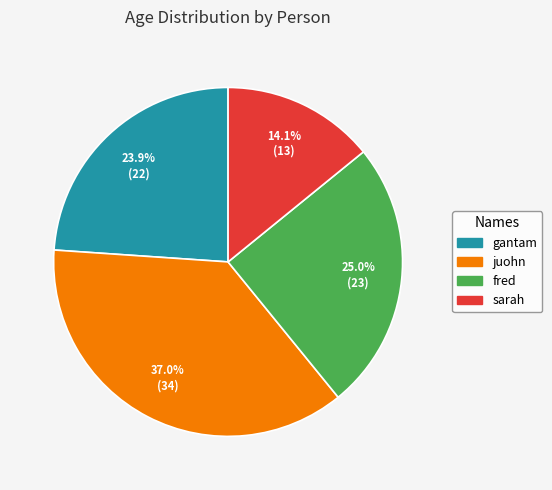

To the nearest percent, what is the average slice percentage?

25%